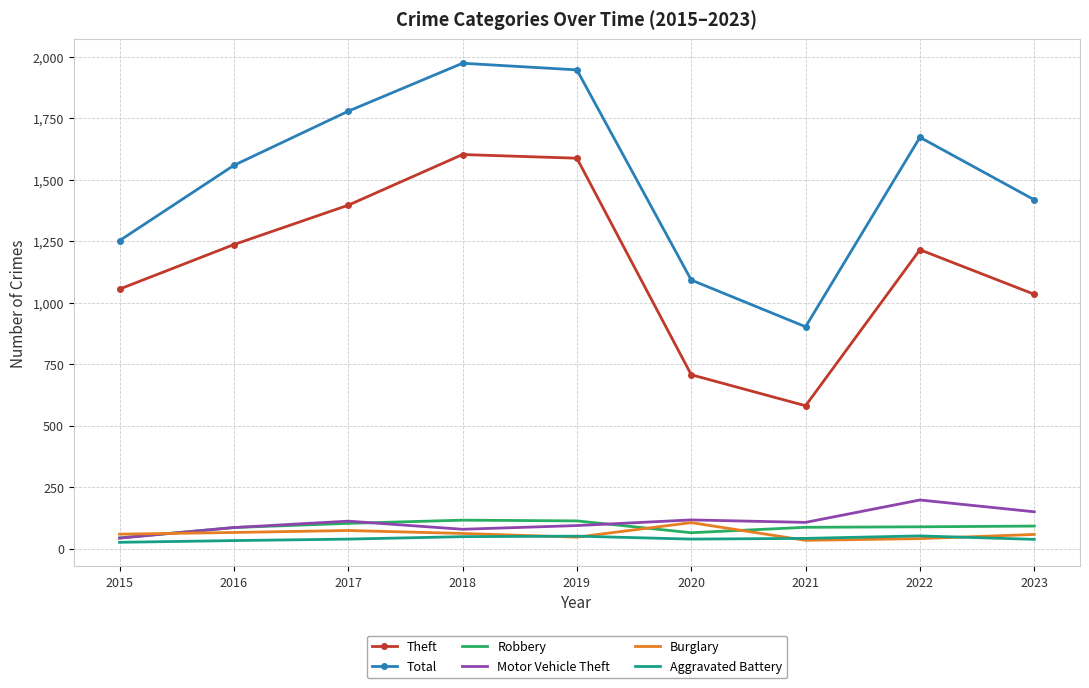

Which series has the widest spread of values?

Total